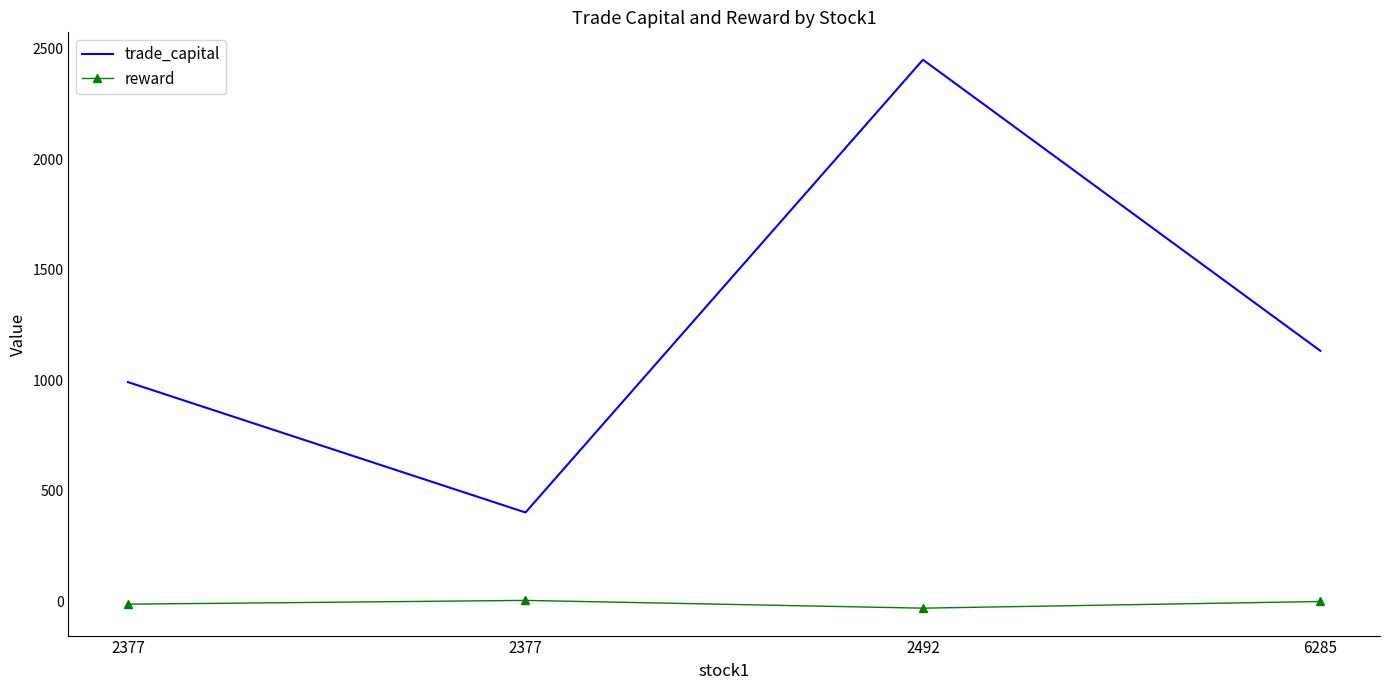

Between 2377 and 2377, which series saw the biggest shift?

trade_capital